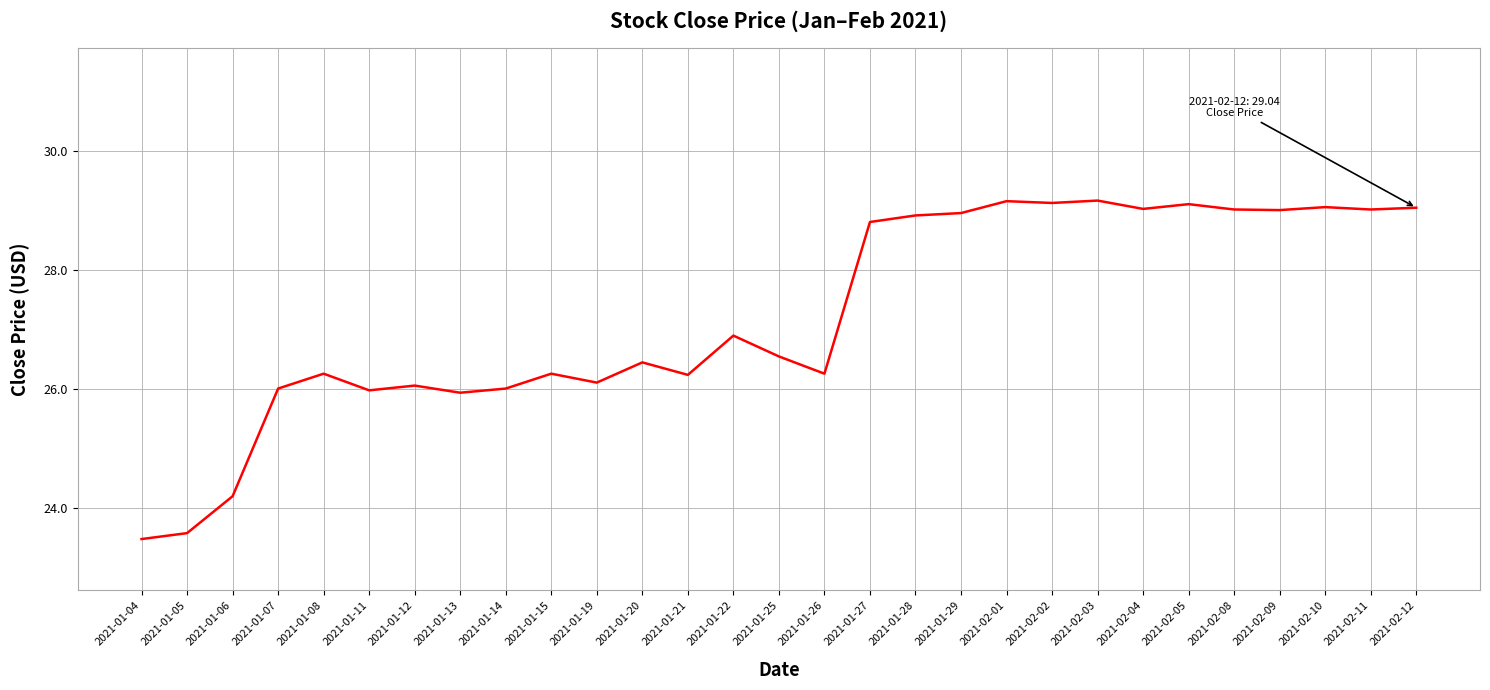

What is the change in value from 2021-01-06 to 2021-02-03?

+5.0